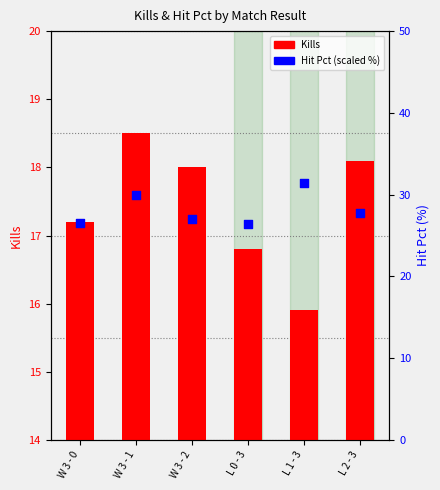

At which category is the sum across all series the highest?

W 3 - 1